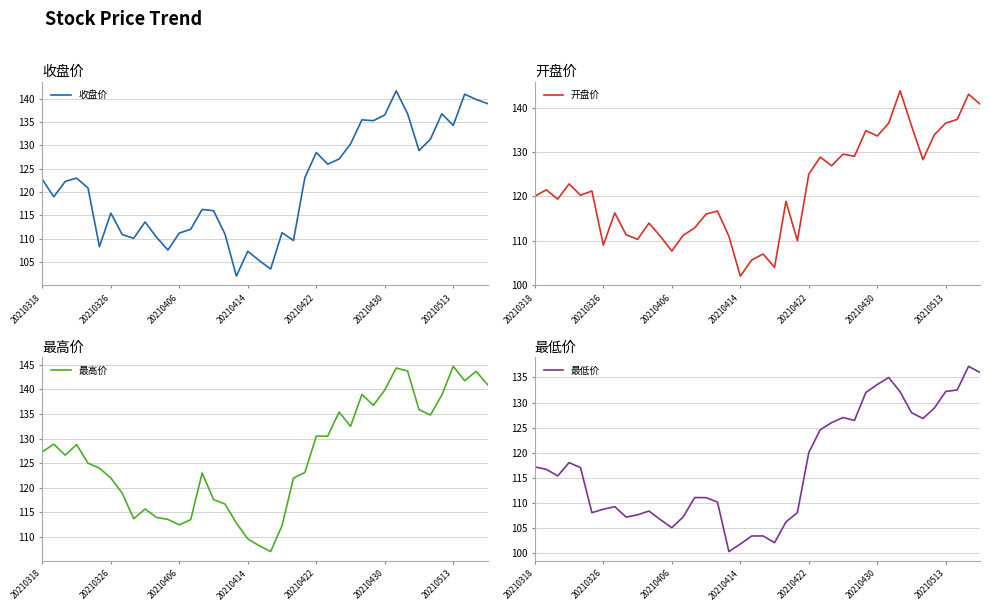

What is the highest value of the 收盘价 series?

141.7